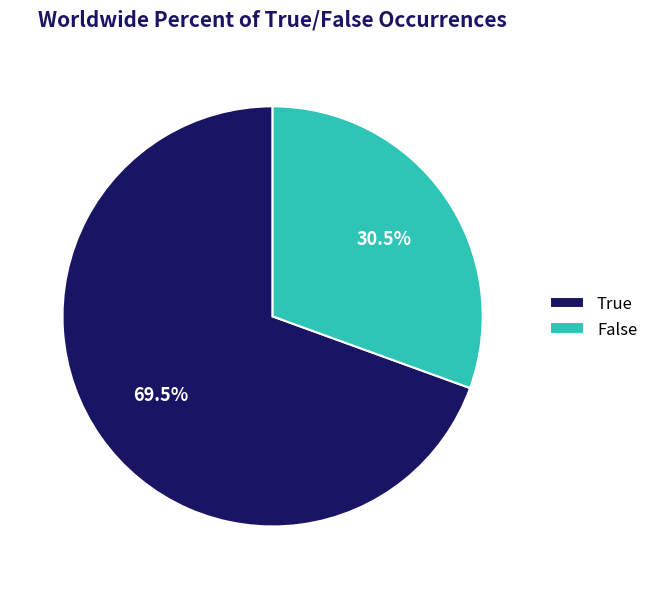

To the nearest percent, what is the difference between the largest and smallest slice percentages?

39%